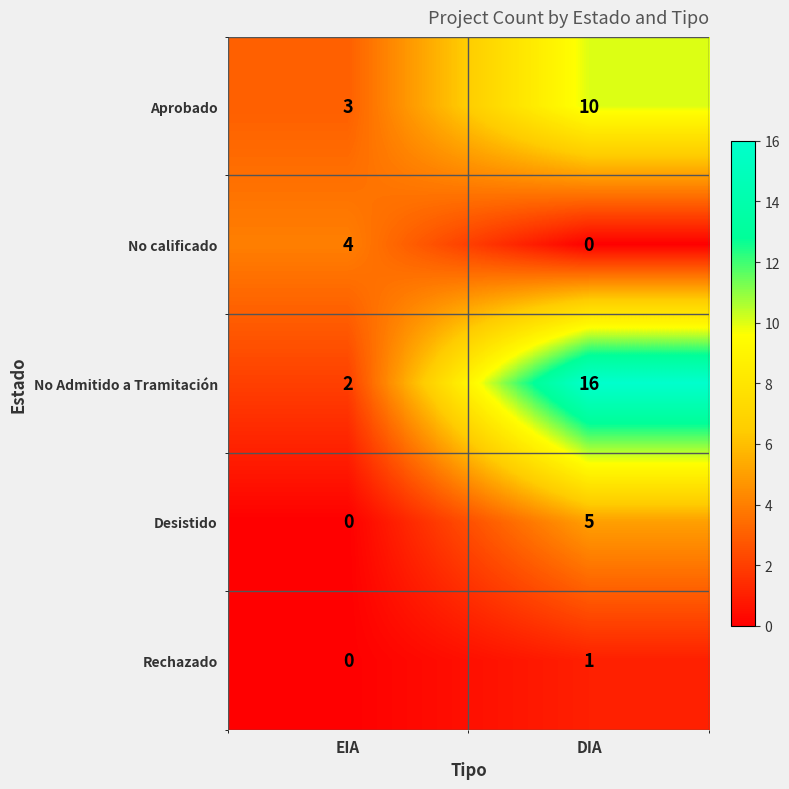

At which label is Rechazado closest to 0?

EIA